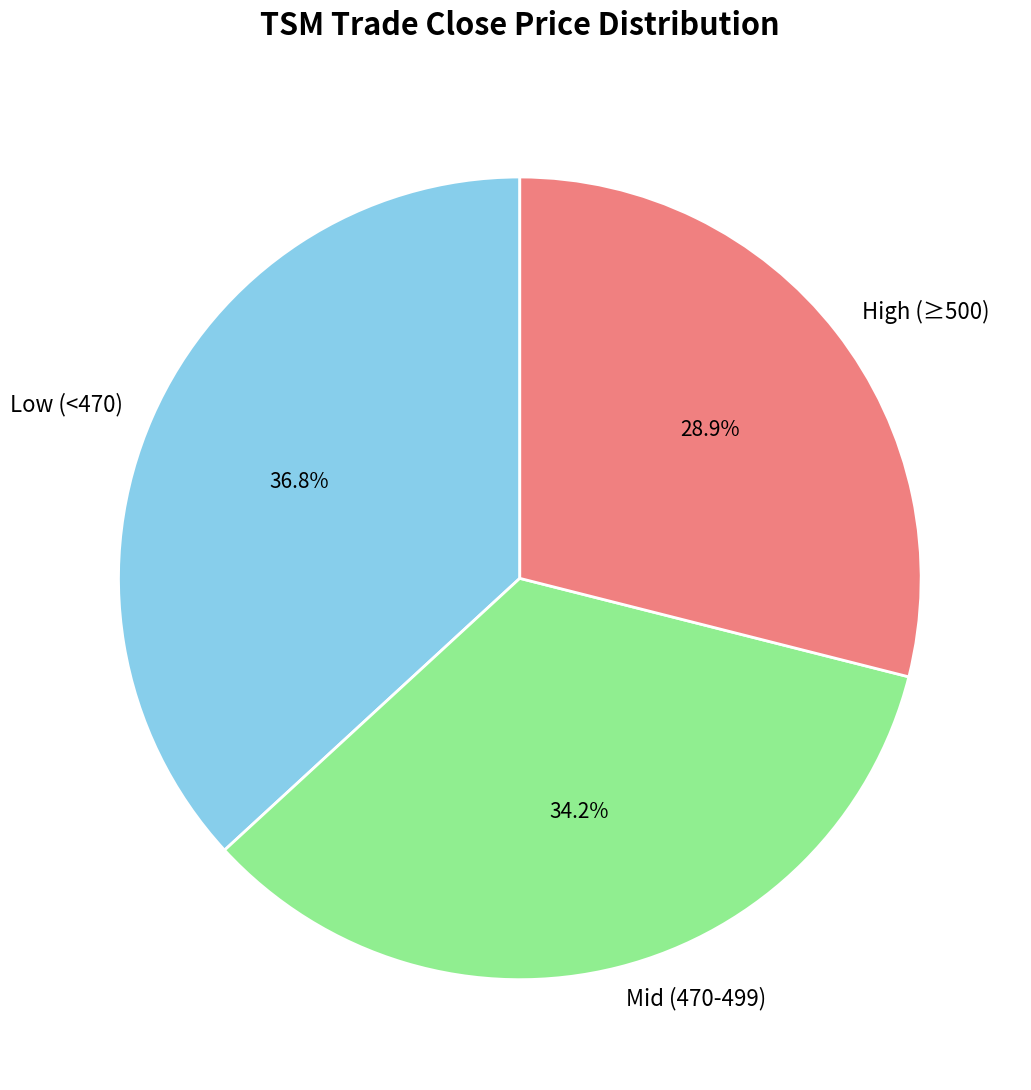

Does High (≥500) represent more than half of the total?

No